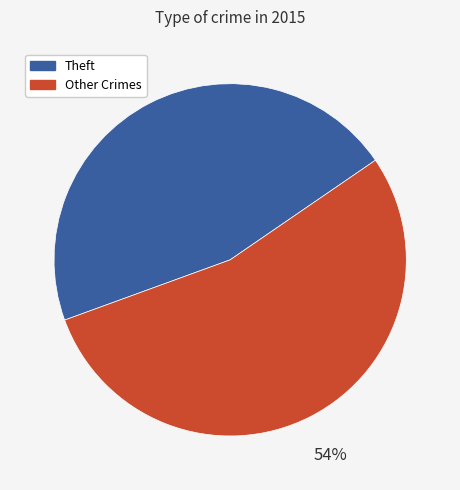

To the nearest percent, what is the difference between the largest and smallest slice percentages?

8%